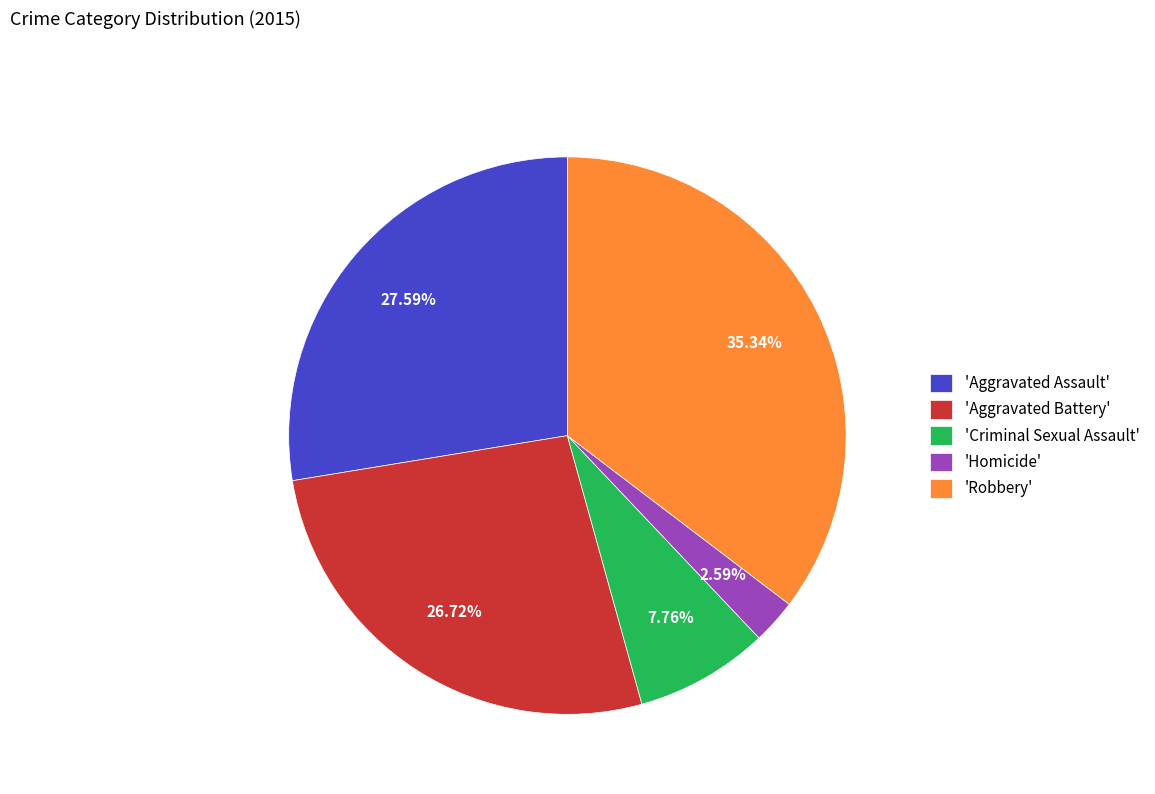

Rank the categories by value from highest to lowest.

'Robbery', 'Aggravated Assault', 'Aggravated Battery', 'Criminal Sexual Assault', 'Homicide'